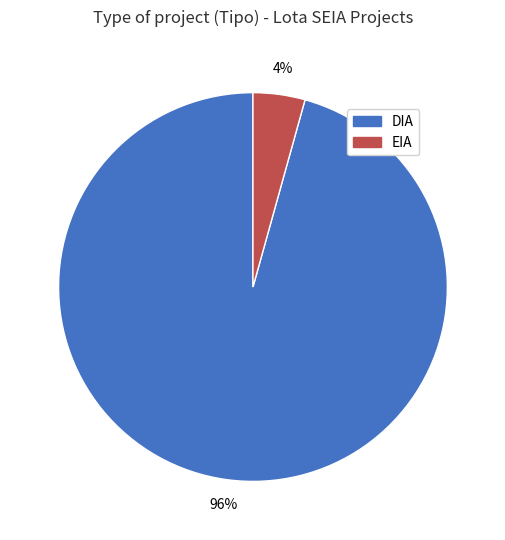

To the nearest percent, what is the combined percentage of DIA and EIA?

100%